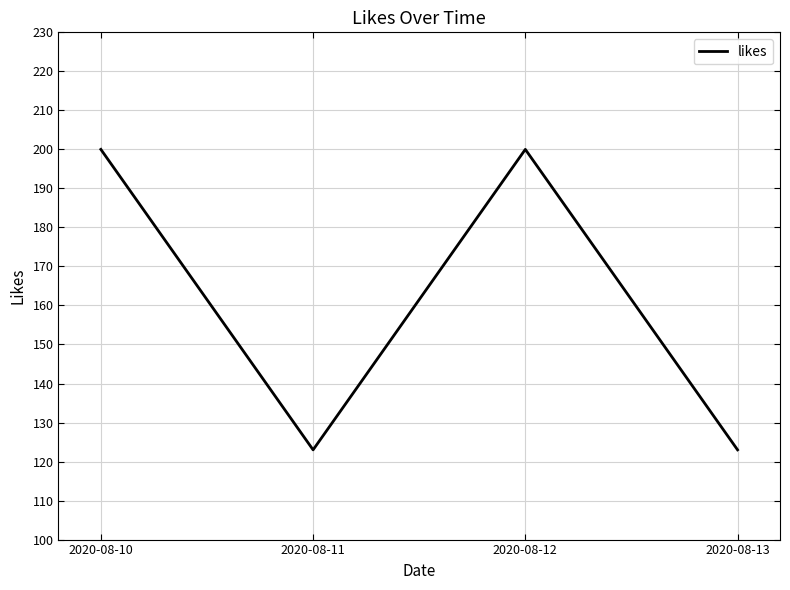

What is the greatest value displayed?

200